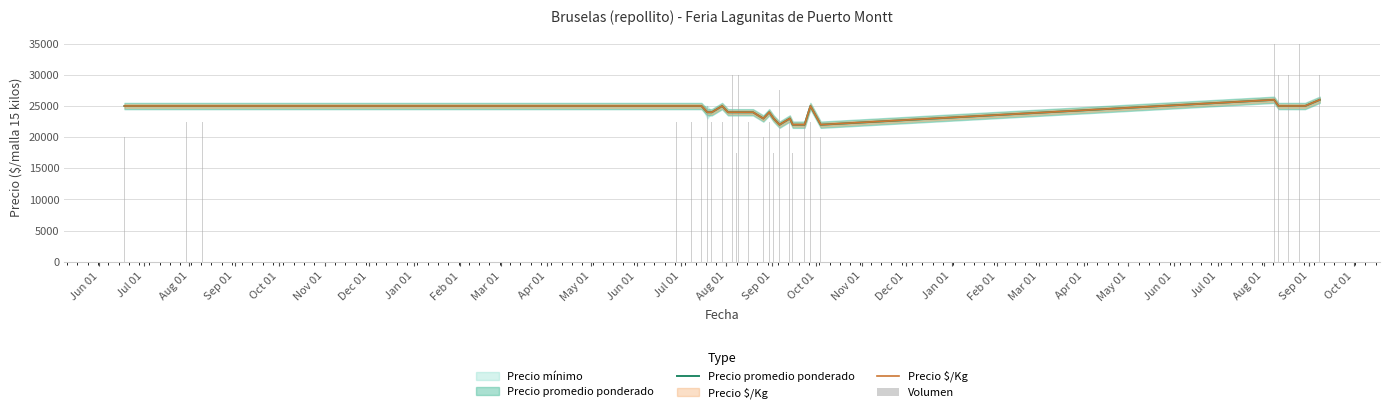

At which label does Volumen reach its minimum?

Jul 01